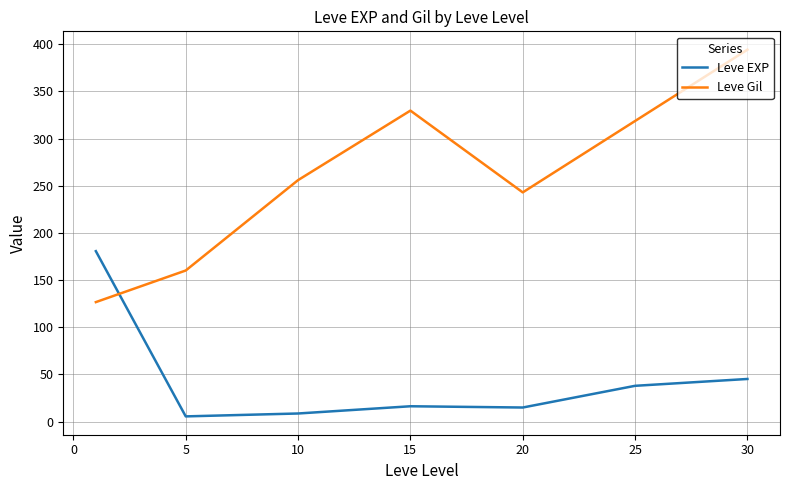

What is the difference between the maximum and minimum values in the Leve EXP series?

175.1